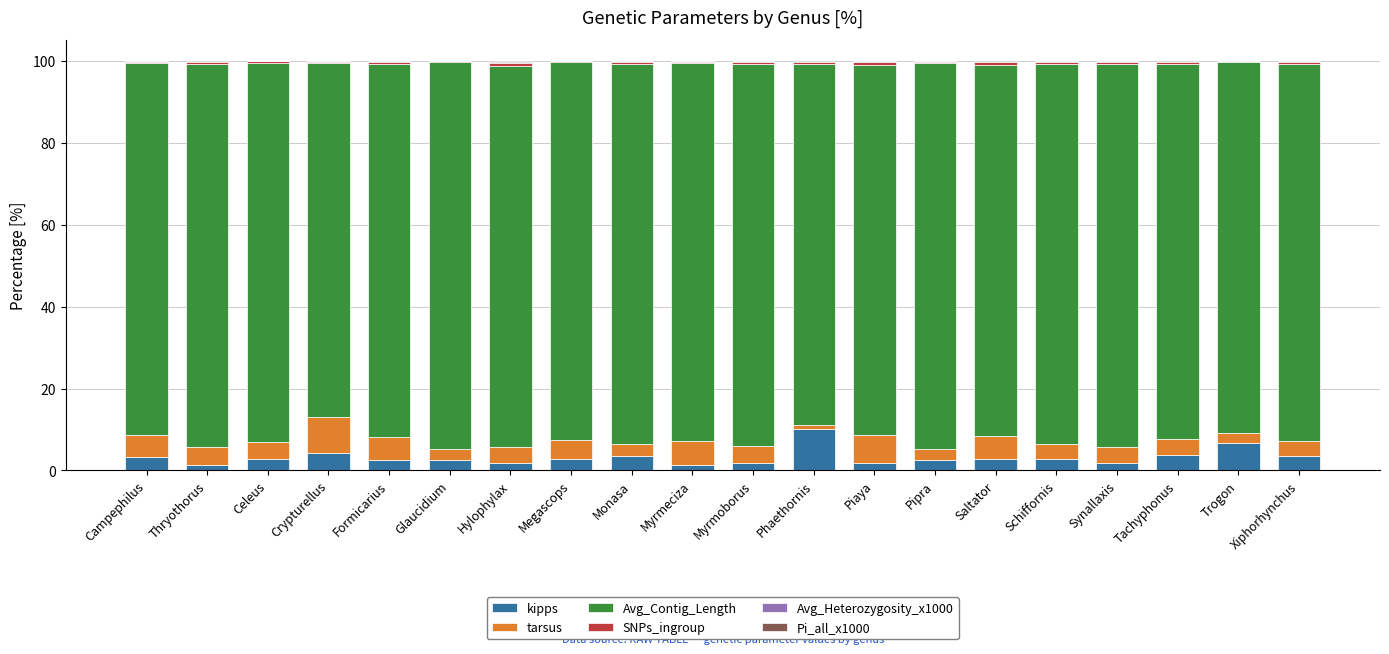

The kipps series shows 3.4 at Monasa. True or false?

True